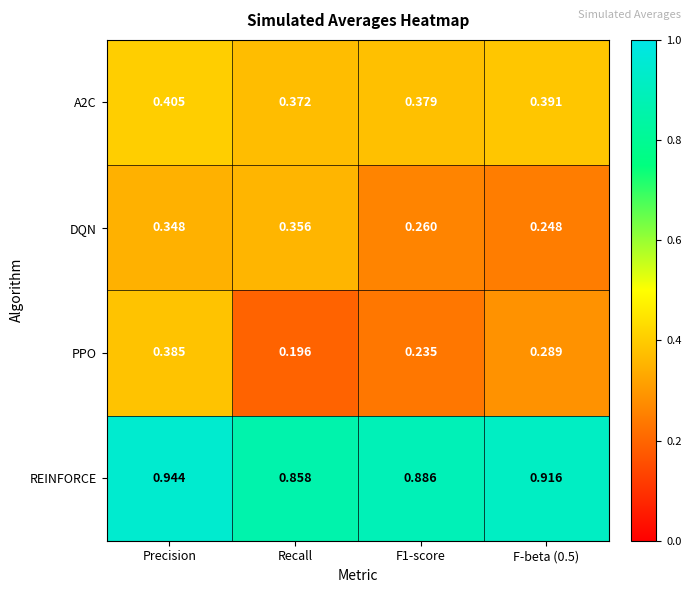

Where is A2C nearest to the value 0?

Recall